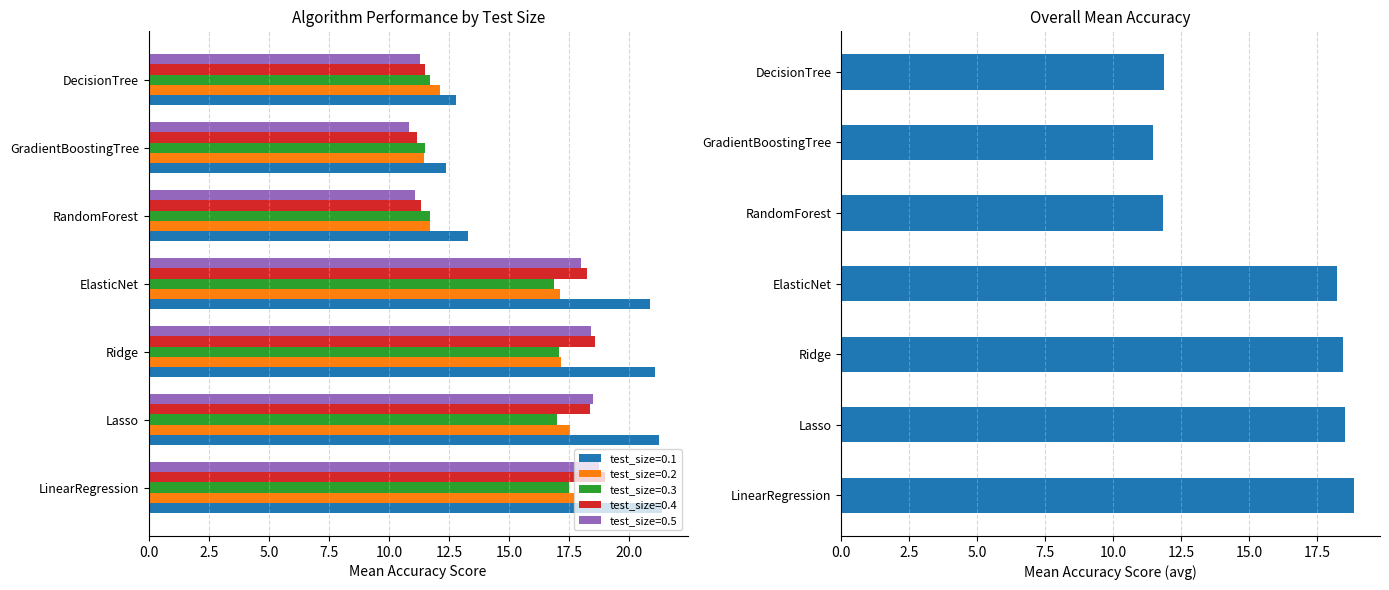

Count the number of values greater than 18.

4